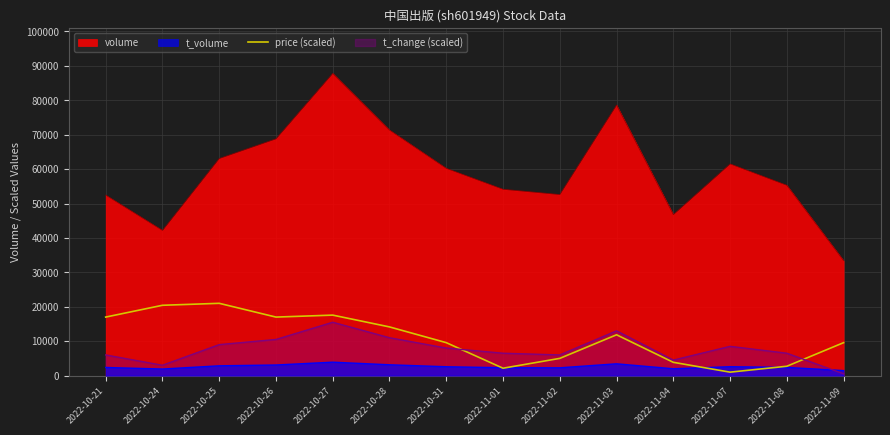

Between 2022-10-26 and 2022-11-02, which series saw the biggest shift?

volume